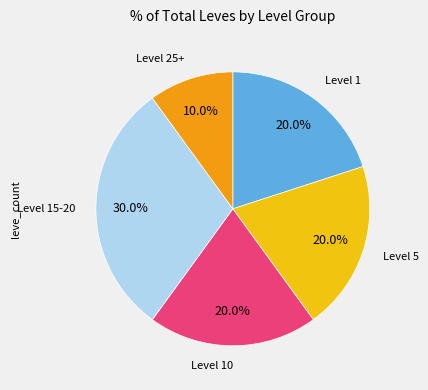

What portion of the pie excludes Level 25+?

90.0%